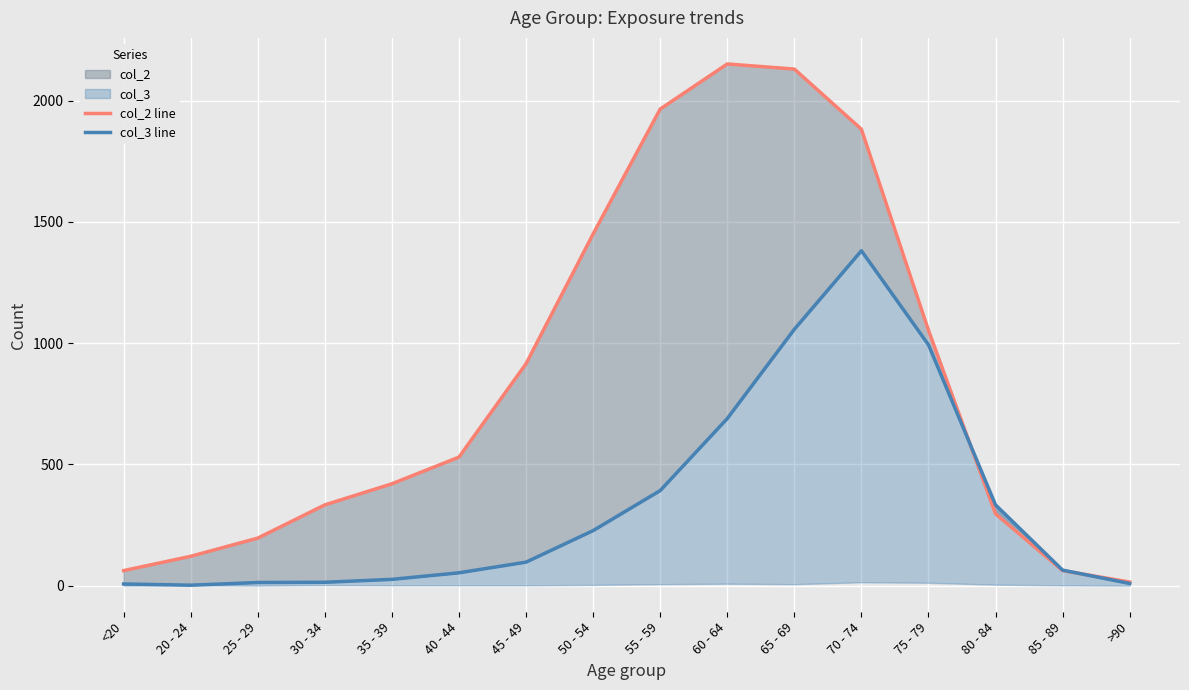

What is the highest value of the col_3 line series?

1381